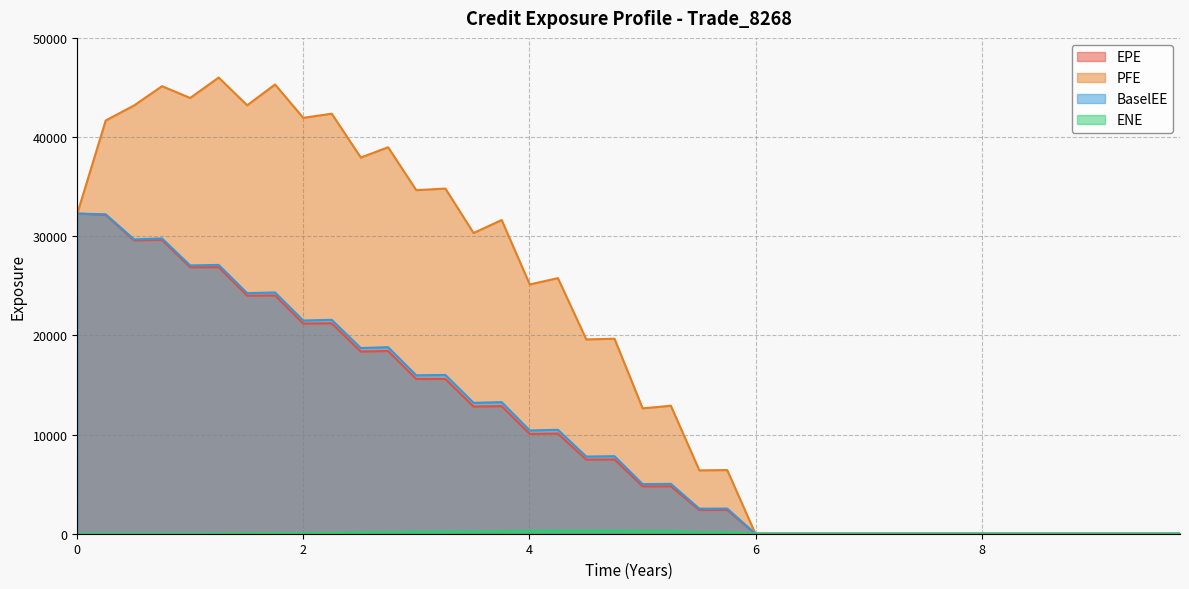

Reading left to right, list all the values displayed in this chart.

EPE: 32284.4	32154.4	29581.8	29625.2	26871.5	26870.7	24006.5	24026.9	21195.9	21216.3	18372.8	18423.0	15607.1	15602.2	12826.8	12863.0	10065.2	10100.5	7474.1	7487.0	4776.3	4784.6	2395.3	2396.9	0.0	0.0	0.0	0.0	0.0	0.0	0.0	0.0	0.0	0.0	0.0	0.0	0.0	0.0	0.0	0.0
PFE: 32284.4	41669.1	43189.0	45131.5	43942.7	46003.5	43202.7	45302.4	41936.9	42357.4	37936.1	38971.7	34642.2	34806.3	30322.8	31634.4	25134.8	25776.8	19594.3	19665.4	12642.7	12905.6	6391.1	6418.4	0.0	0.0	0.0	0.0	0.0	0.0	0.0	0.0	0.0	0.0	0.0	0.0	0.0	0.0	0.0	0.0
BaselEE: 32284.4	32208.9	29682.2	29776.4	27056.4	27105.4	24262.2	24328.0	21501.8	21570.2	18721.8	18813.0	15972.6	16011.3	13198.2	13270.7	10411.9	10481.2	7780.4	7818.3	5003.2	5029.9	2527.2	2537.8	0.0	0.0	0.0	0.0	0.0	0.0	0.0	0.0	0.0	0.0	0.0	0.0	0.0	0.0	0.0	0.0
ENE: 0.0	0.0	0.0	0.0	0.3	12.1	30.9	53.1	60.8	87.6	147.5	168.5	216.2	220.4	230.6	265.3	291.4	323.0	303.0	327.5	284.5	287.5	153.0	153.0	0.0	0.0	0.0	0.0	0.0	0.0	0.0	0.0	0.0	0.0	0.0	0.0	0.0	0.0	0.0	0.0